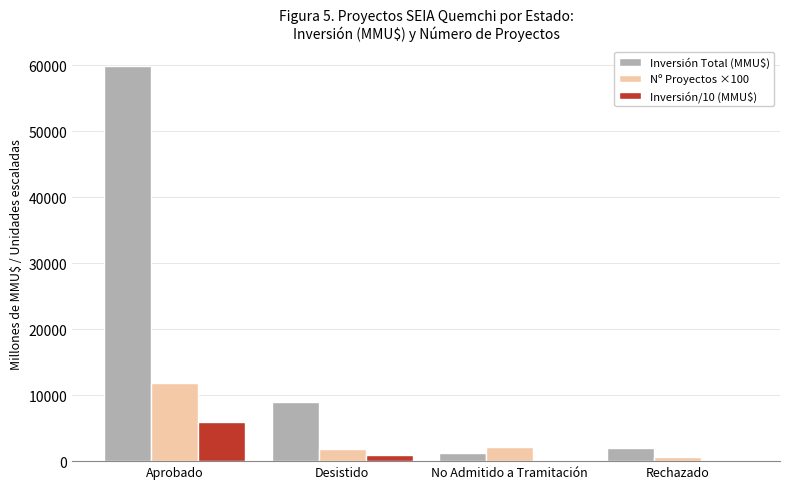

At which category is the sum across all series the highest?

Aprobado